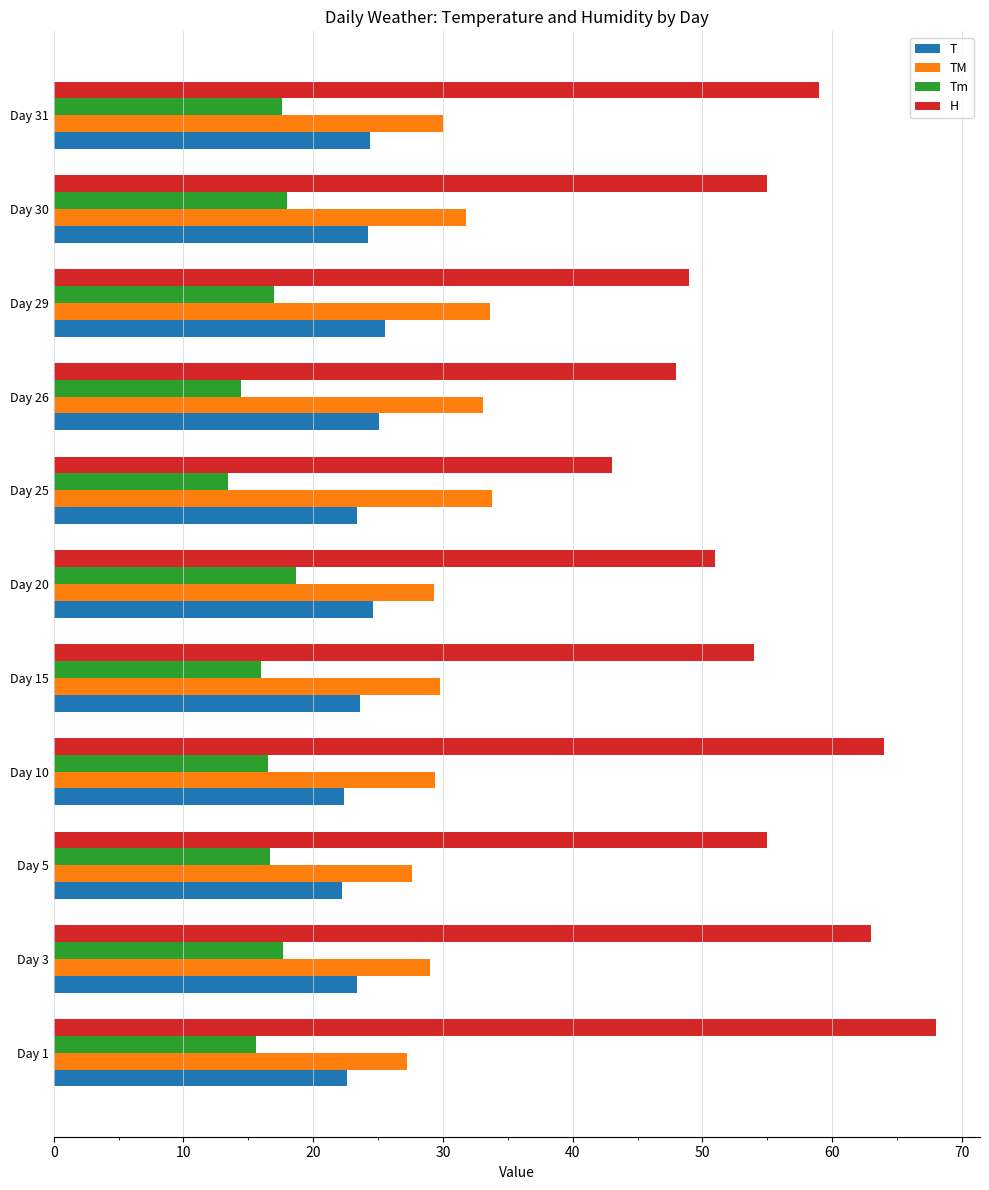

What is the sum of all T values?

261.4